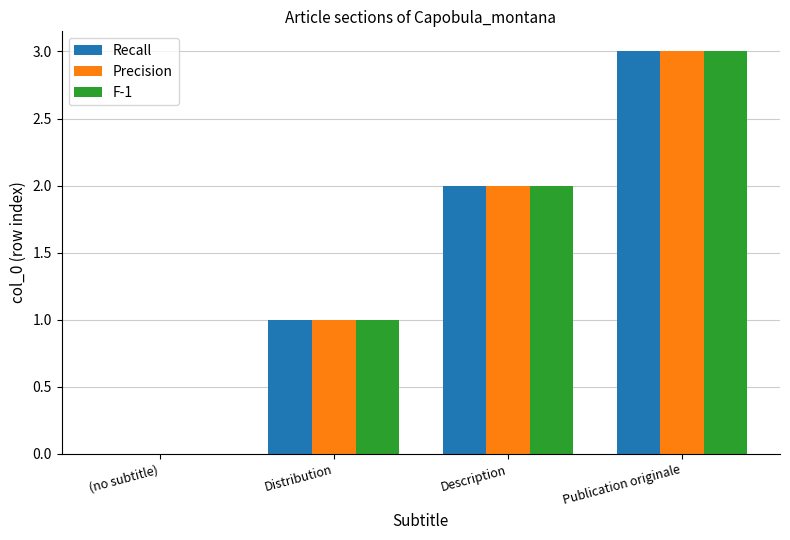

The value of Recall at Description is 1. True or false?

False